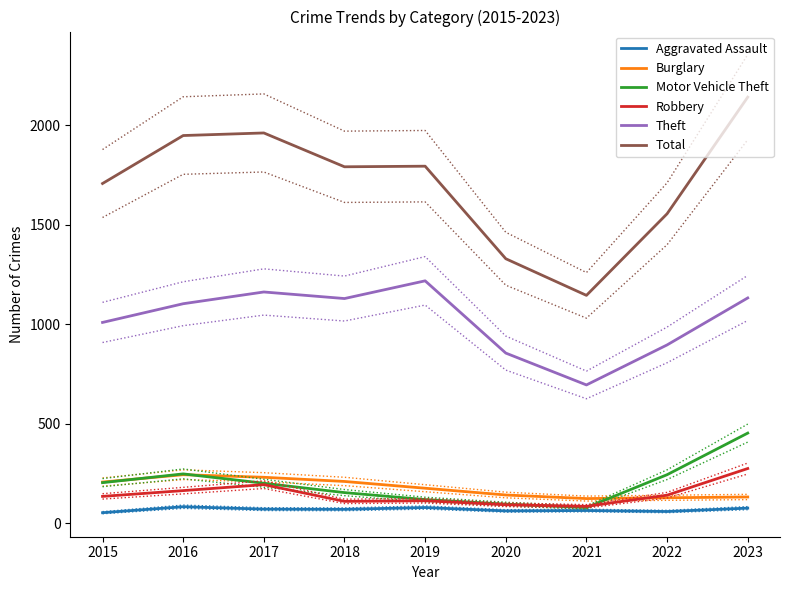

The Theft series shows 1132 at 2023. True or false?

True